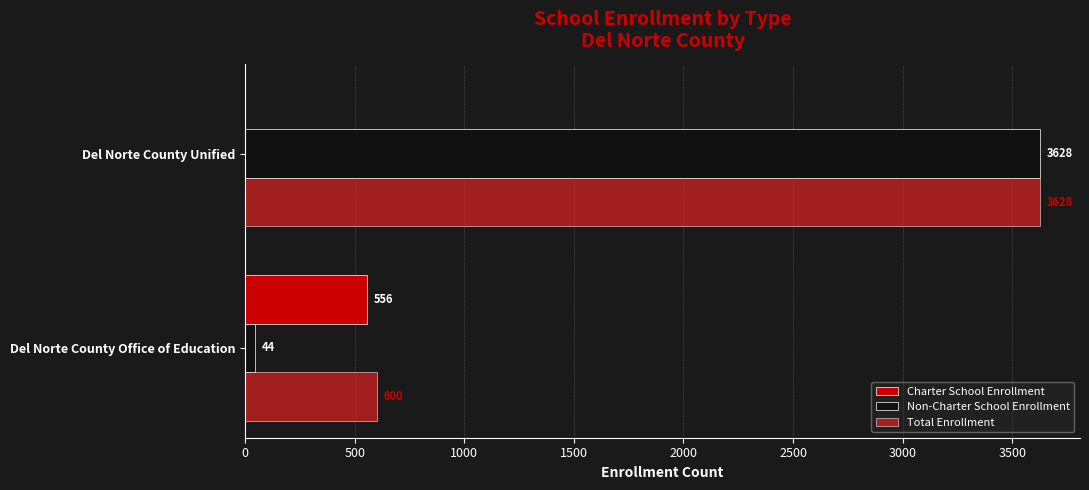

What is the greatest value displayed?

3628